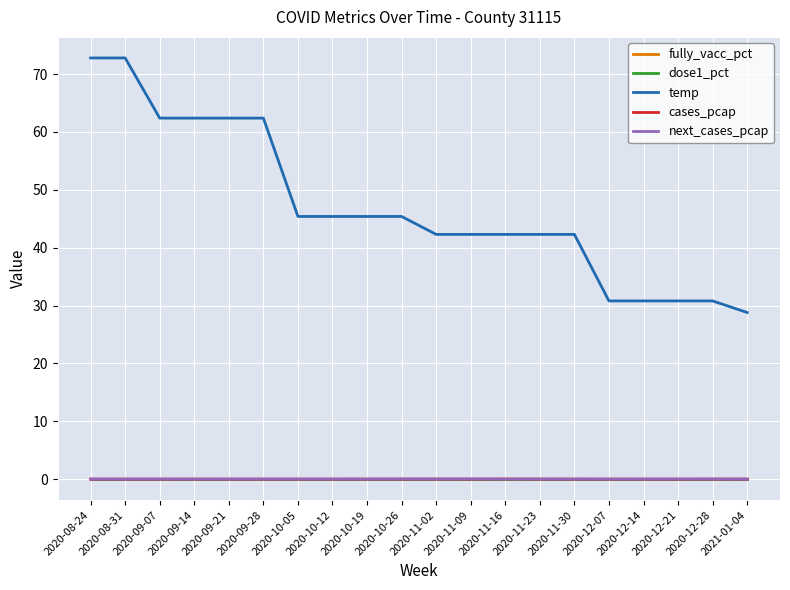

Which category has the lowest value in the dose1_pct series?

2020-08-24